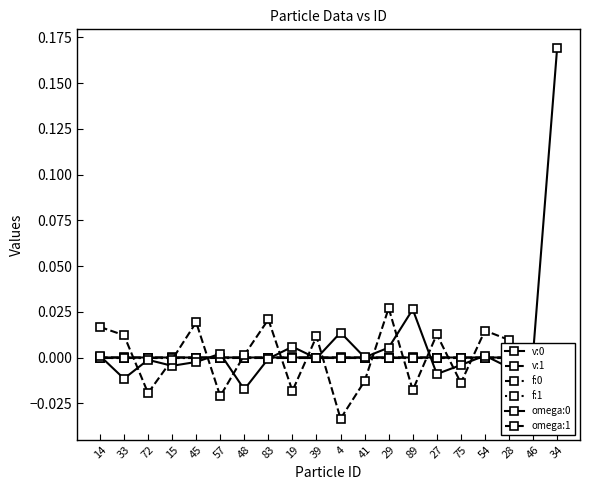

Count the number of data series in this chart.

6